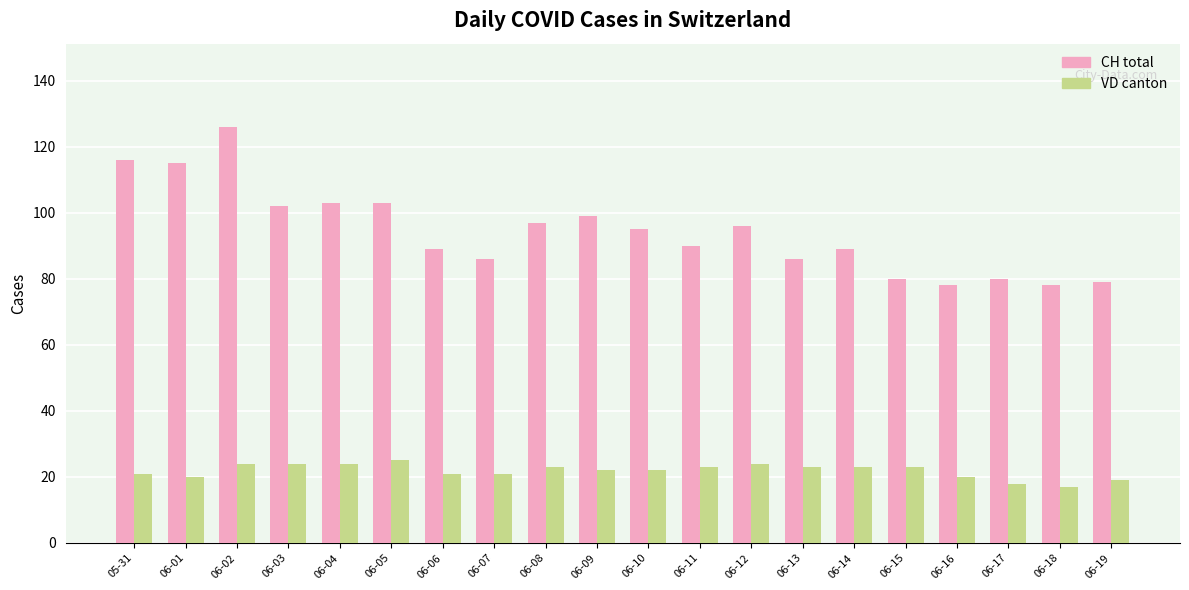

At 06-11, list the series in order from smallest to largest.

VD canton, CH total